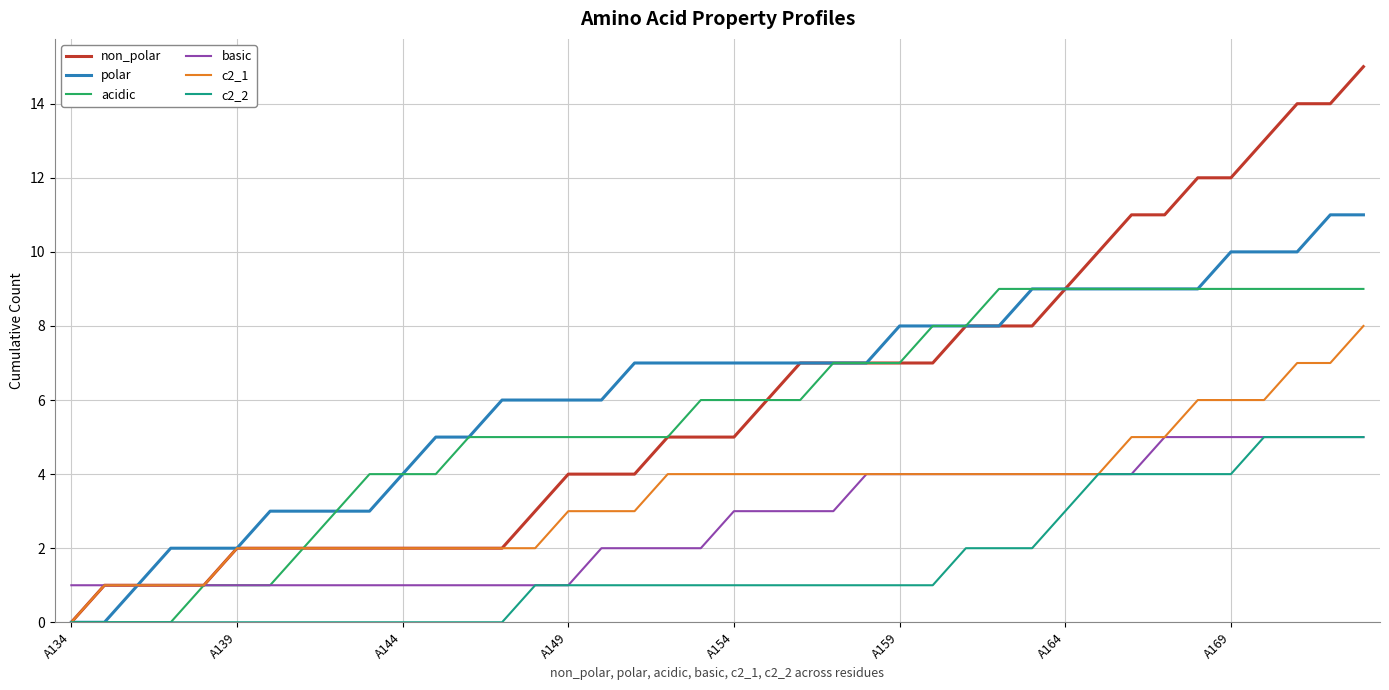

What are all the series names shown in the legend?

non_polar, polar, acidic, basic, c2_1, c2_2